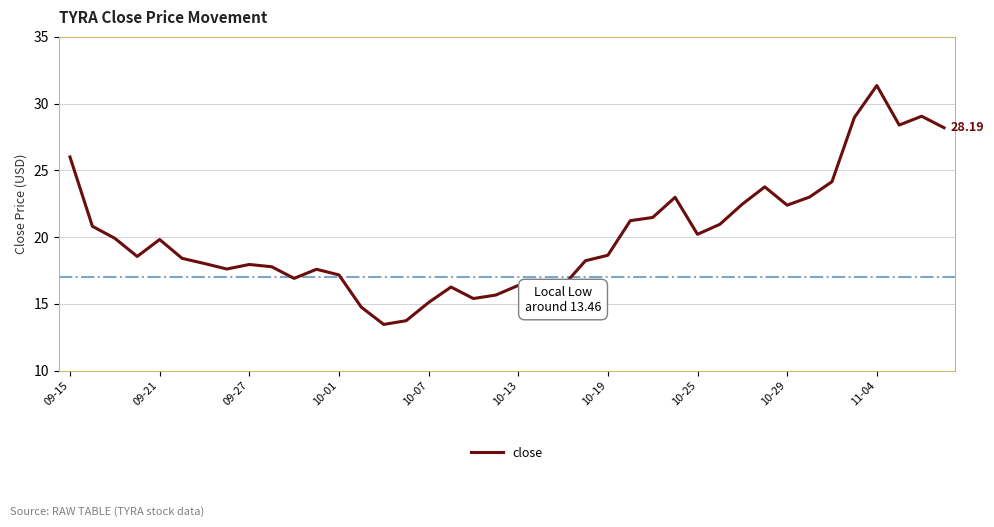

What is the minimum value shown in the chart?

13.5